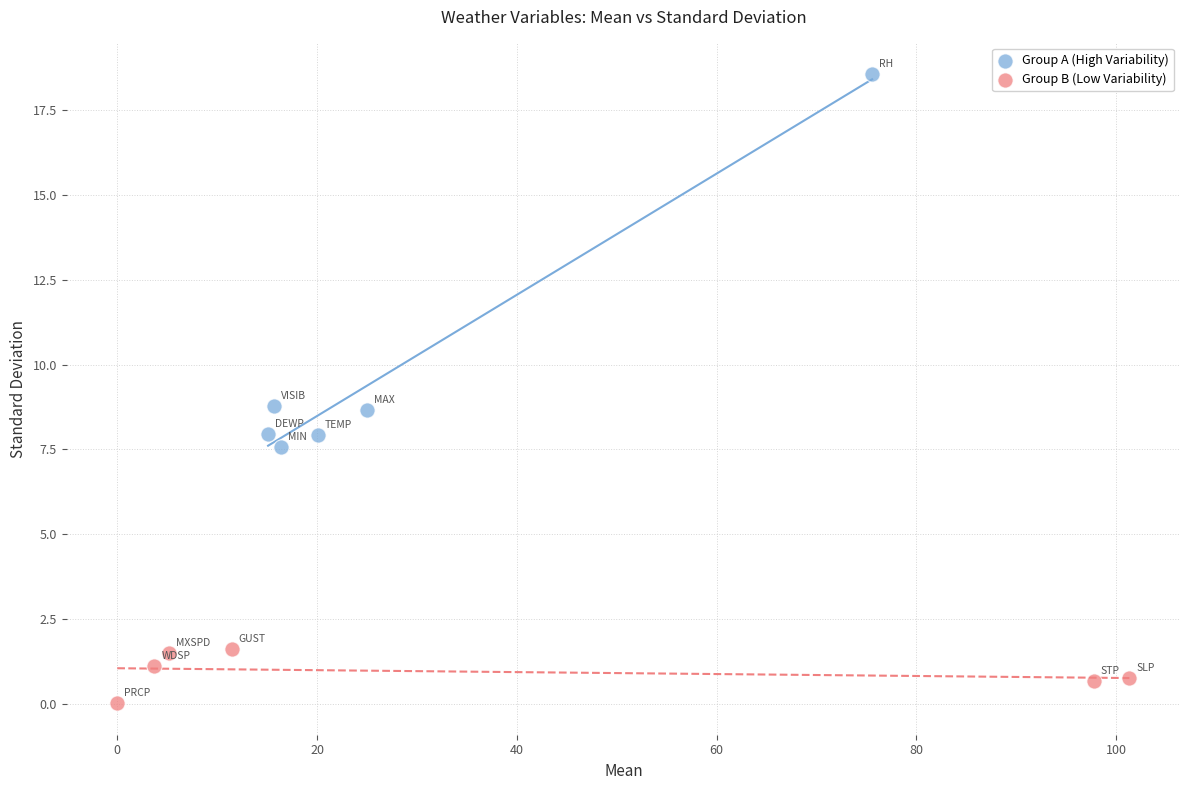

What are all the series names shown in the legend?

Group A (High Variability), Group B (Low Variability)